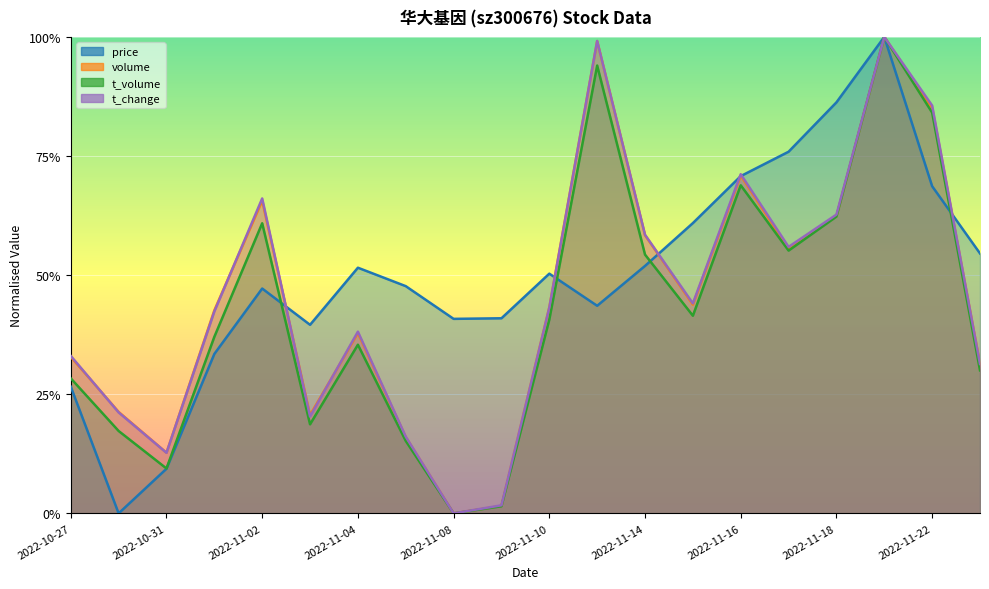

Reading left to right, list all the values displayed in this chart.

price: 2022-10-27=0.3	2022-10-28=0.0	2022-10-31=0.1	2022-11-01=0.3	2022-11-02=0.5	2022-11-03=0.4	2022-11-04=0.5	2022-11-07=0.5	2022-11-08=0.4	2022-11-09=0.4	2022-11-10=0.5	2022-11-11=0.4	2022-11-14=0.5	2022-11-15=0.6	2022-11-16=0.7	2022-11-17=0.8	2022-11-18=0.9	2022-11-21=1.0	2022-11-22=0.7	2022-11-23=0.5
volume: 2022-10-27=0.3	2022-10-28=0.2	2022-10-31=0.1	2022-11-01=0.4	2022-11-02=0.7	2022-11-03=0.2	2022-11-04=0.4	2022-11-07=0.2	2022-11-08=0.0	2022-11-09=0.0	2022-11-10=0.4	2022-11-11=1.0	2022-11-14=0.6	2022-11-15=0.4	2022-11-16=0.7	2022-11-17=0.6	2022-11-18=0.6	2022-11-21=1.0	2022-11-22=0.9	2022-11-23=0.3
t_volume: 2022-10-27=0.3	2022-10-28=0.2	2022-10-31=0.1	2022-11-01=0.4	2022-11-02=0.6	2022-11-03=0.2	2022-11-04=0.4	2022-11-07=0.2	2022-11-08=0.0	2022-11-09=0.0	2022-11-10=0.4	2022-11-11=0.9	2022-11-14=0.5	2022-11-15=0.4	2022-11-16=0.7	2022-11-17=0.6	2022-11-18=0.6	2022-11-21=1.0	2022-11-22=0.8	2022-11-23=0.3
t_change: 2022-10-27=0.3	2022-10-28=0.2	2022-10-31=0.1	2022-11-01=0.4	2022-11-02=0.7	2022-11-03=0.2	2022-11-04=0.4	2022-11-07=0.2	2022-11-08=0.0	2022-11-09=0.0	2022-11-10=0.4	2022-11-11=1.0	2022-11-14=0.6	2022-11-15=0.4	2022-11-16=0.7	2022-11-17=0.6	2022-11-18=0.6	2022-11-21=1.0	2022-11-22=0.9	2022-11-23=0.3